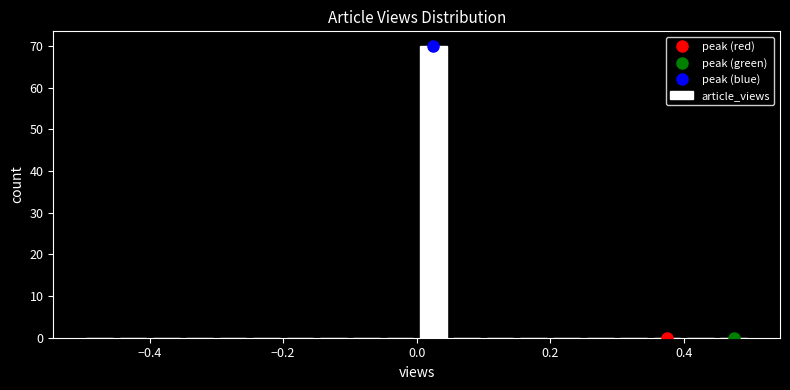

Around what value on the x-axis is the tallest bar? Give the approximate position of its centre, as read against the axis.

0.02